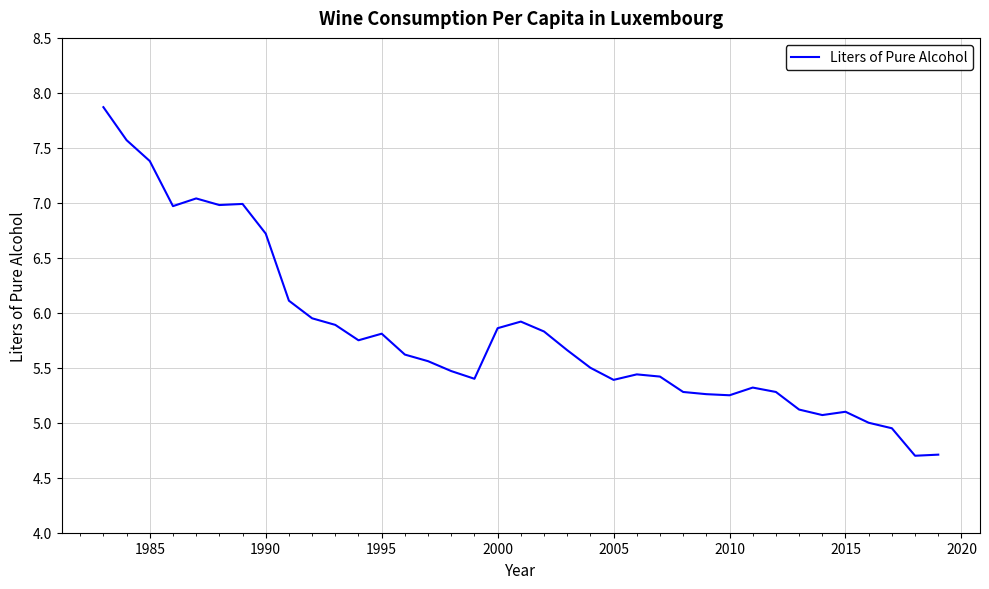

What is the greatest value displayed?

7.9